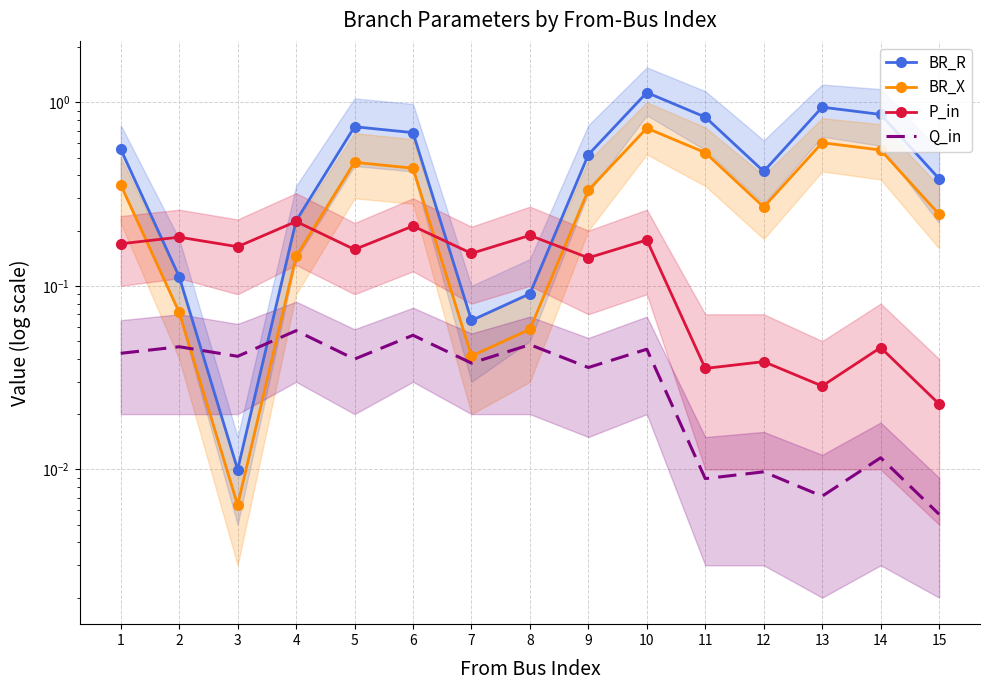

What is the value of the BR_R point at the 9th from the left?

0.5